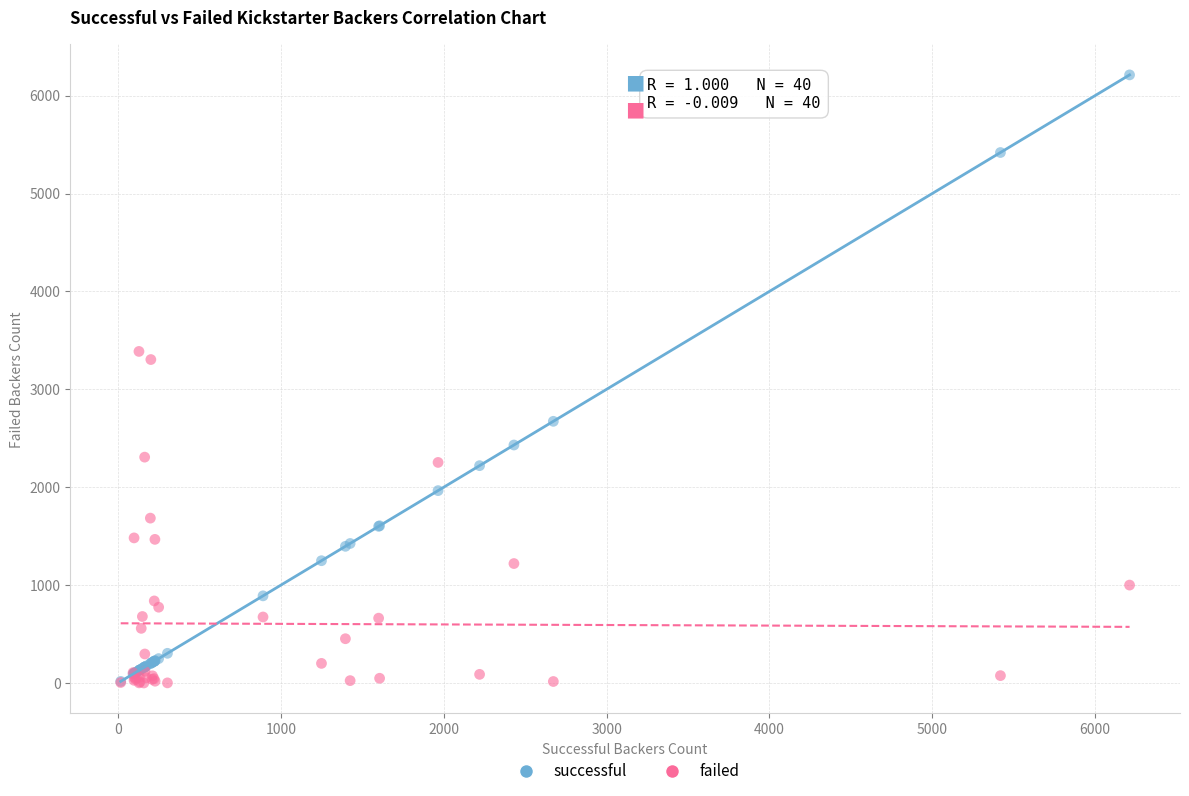

Which series has the largest Y range (max minus min)?

successful